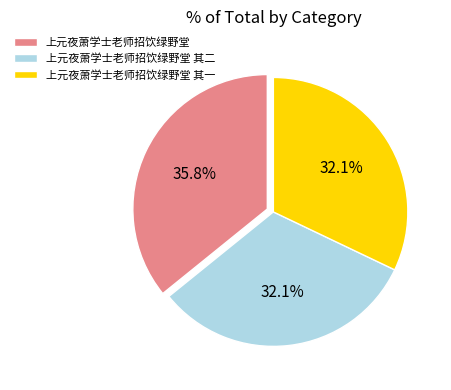

Is it true that 上元夜萧学士老师招饮绿野堂 其二 is 32% of the pie?

True